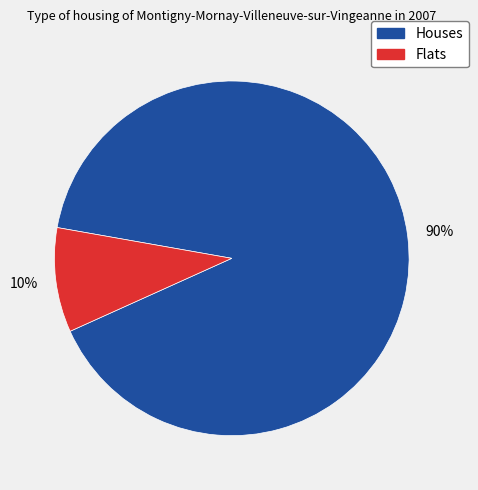

To the nearest percent, what is the average slice percentage?

50%